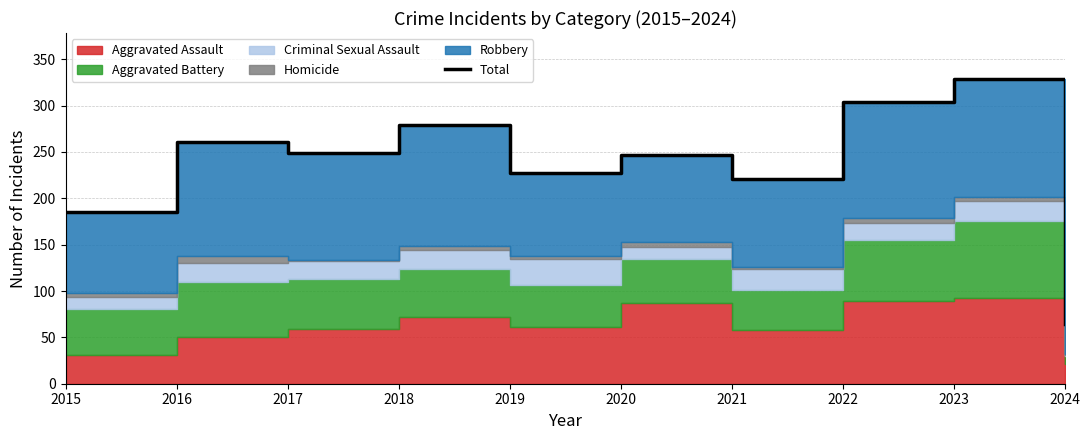

The value at 2017 is 249. True or false?

True